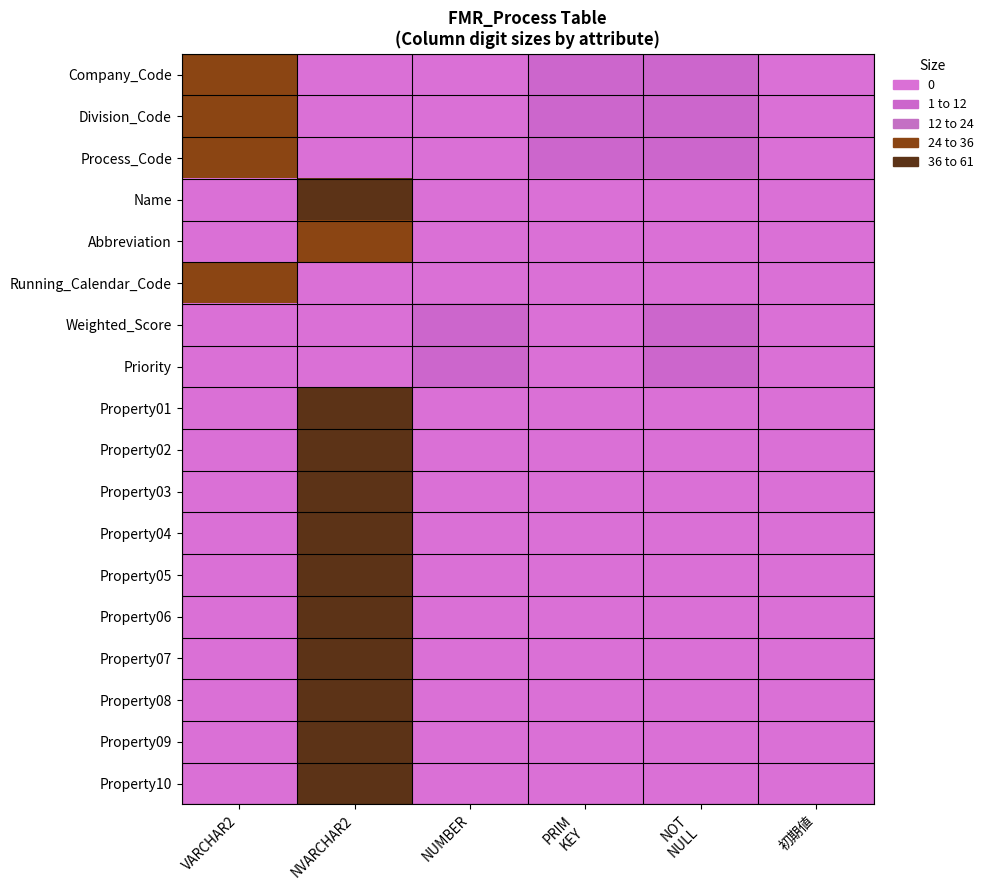

Reading left to right, transcribe all the data shown in this chart.

Company_Code: VARCHAR2=25	NVARCHAR2=0	NUMBER=0	PRIM
KEY=1	NOT
NULL=1	初期値=0
Division_Code: VARCHAR2=25	NVARCHAR2=0	NUMBER=0	PRIM
KEY=1	NOT
NULL=1	初期値=0
Process_Code: VARCHAR2=25	NVARCHAR2=0	NUMBER=0	PRIM
KEY=1	NOT
NULL=1	初期値=0
Name: VARCHAR2=0	NVARCHAR2=50	NUMBER=0	PRIM
KEY=0	NOT
NULL=0	初期値=0
Abbreviation: VARCHAR2=0	NVARCHAR2=30	NUMBER=0	PRIM
KEY=0	NOT
NULL=0	初期値=0
Running_Calendar_Code: VARCHAR2=25	NVARCHAR2=0	NUMBER=0	PRIM
KEY=0	NOT
NULL=0	初期値=0
Weighted_Score: VARCHAR2=0	NVARCHAR2=0	NUMBER=3	PRIM
KEY=0	NOT
NULL=1	初期値=0
Priority: VARCHAR2=0	NVARCHAR2=0	NUMBER=3	PRIM
KEY=0	NOT
NULL=1	初期値=0
Property01: VARCHAR2=0	NVARCHAR2=50	NUMBER=0	PRIM
KEY=0	NOT
NULL=0	初期値=0
Property02: VARCHAR2=0	NVARCHAR2=50	NUMBER=0	PRIM
KEY=0	NOT
NULL=0	初期値=0
Property03: VARCHAR2=0	NVARCHAR2=50	NUMBER=0	PRIM
KEY=0	NOT
NULL=0	初期値=0
Property04: VARCHAR2=0	NVARCHAR2=50	NUMBER=0	PRIM
KEY=0	NOT
NULL=0	初期値=0
Property05: VARCHAR2=0	NVARCHAR2=50	NUMBER=0	PRIM
KEY=0	NOT
NULL=0	初期値=0
Property06: VARCHAR2=0	NVARCHAR2=50	NUMBER=0	PRIM
KEY=0	NOT
NULL=0	初期値=0
Property07: VARCHAR2=0	NVARCHAR2=50	NUMBER=0	PRIM
KEY=0	NOT
NULL=0	初期値=0
Property08: VARCHAR2=0	NVARCHAR2=50	NUMBER=0	PRIM
KEY=0	NOT
NULL=0	初期値=0
Property09: VARCHAR2=0	NVARCHAR2=50	NUMBER=0	PRIM
KEY=0	NOT
NULL=0	初期値=0
Property10: VARCHAR2=0	NVARCHAR2=50	NUMBER=0	PRIM
KEY=0	NOT
NULL=0	初期値=0